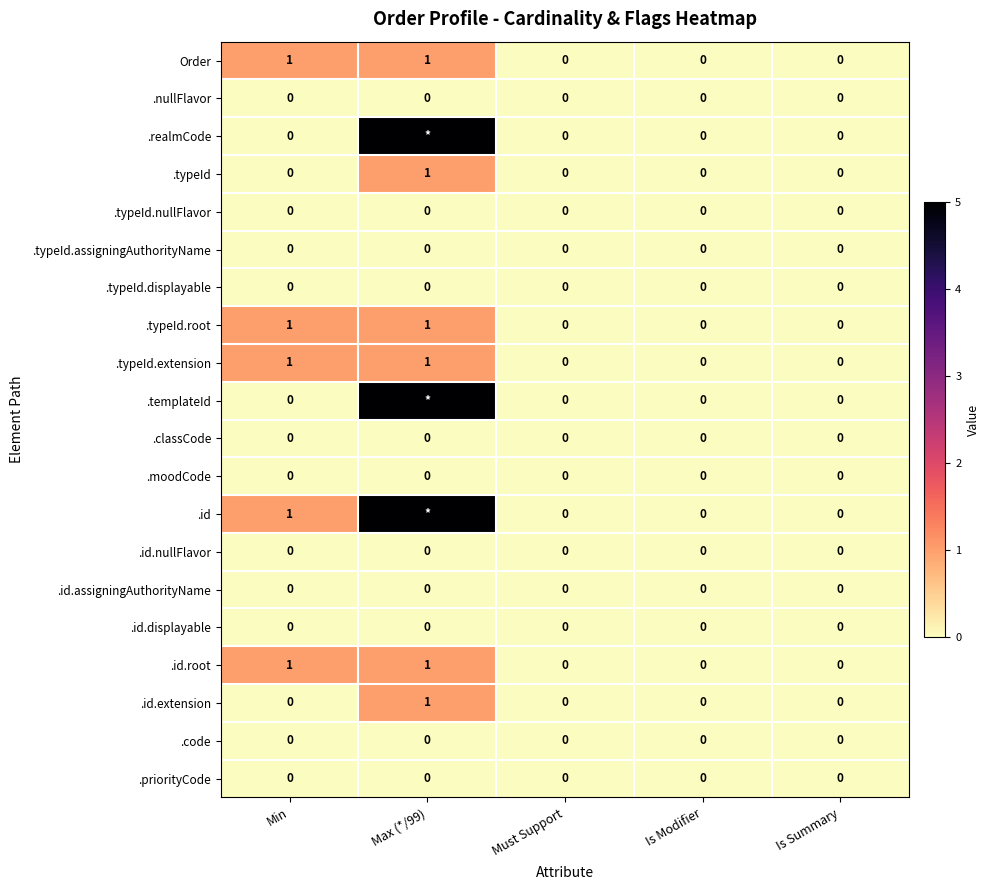

The Order series shows 2 at Max (*/99). True or false?

False